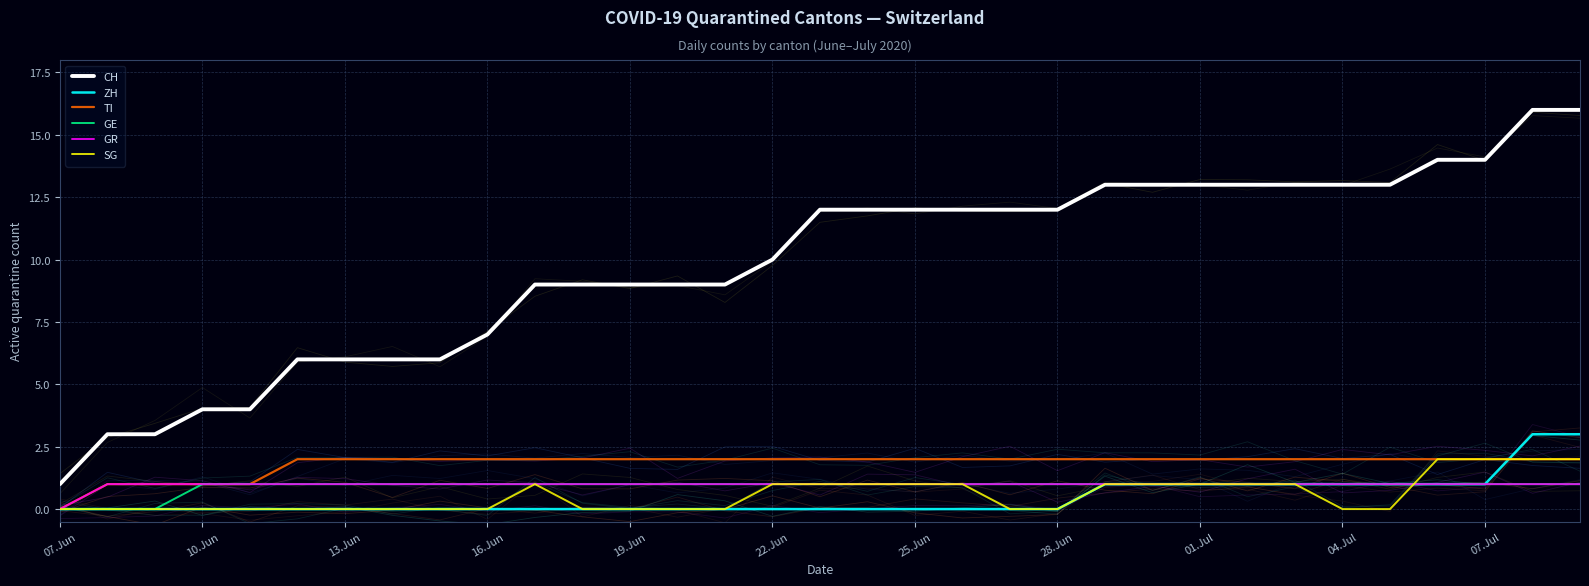

Is the value of SG at 07.Jul greater than the value of ZH at 22.Jun?

Yes